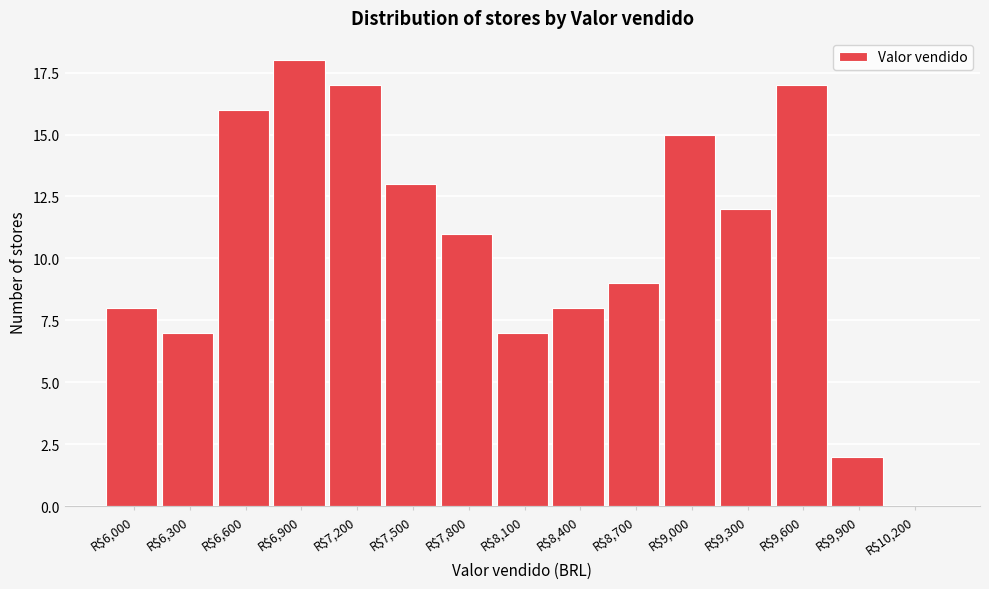

Is it true that the value at R$9,900 is 2?

True